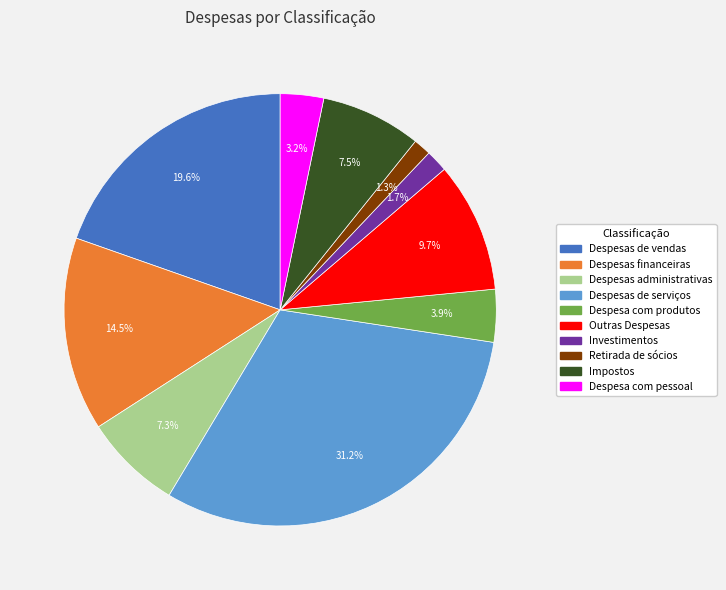

What is the ratio of the value at Despesas financeiras to the value at Despesa com pessoal?

4.5